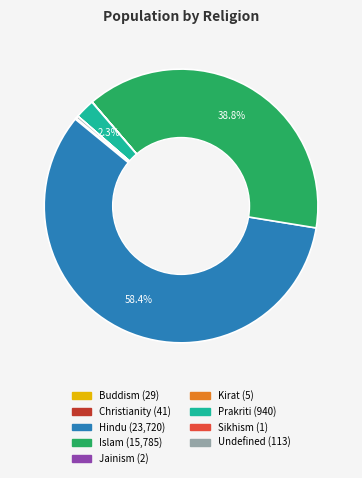

To the nearest percent, what portion does Prakriti represent?

2%